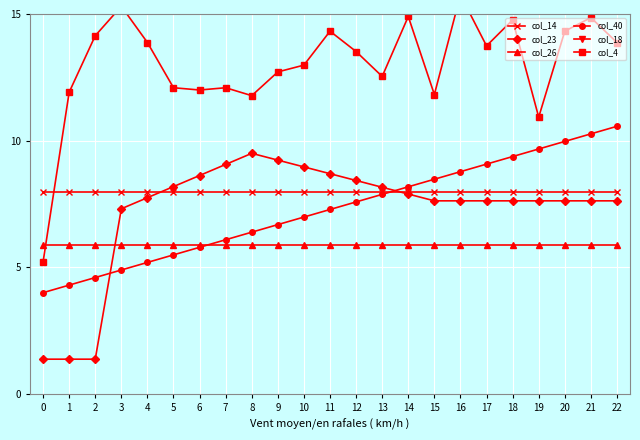

The col_26 series shows 5.9 at 1. True or false?

True